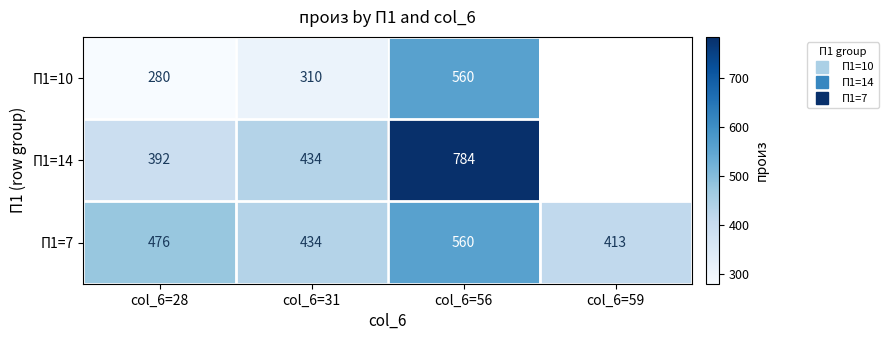

Is it true that П1=14 equals 175.5 at col_6=31?

False